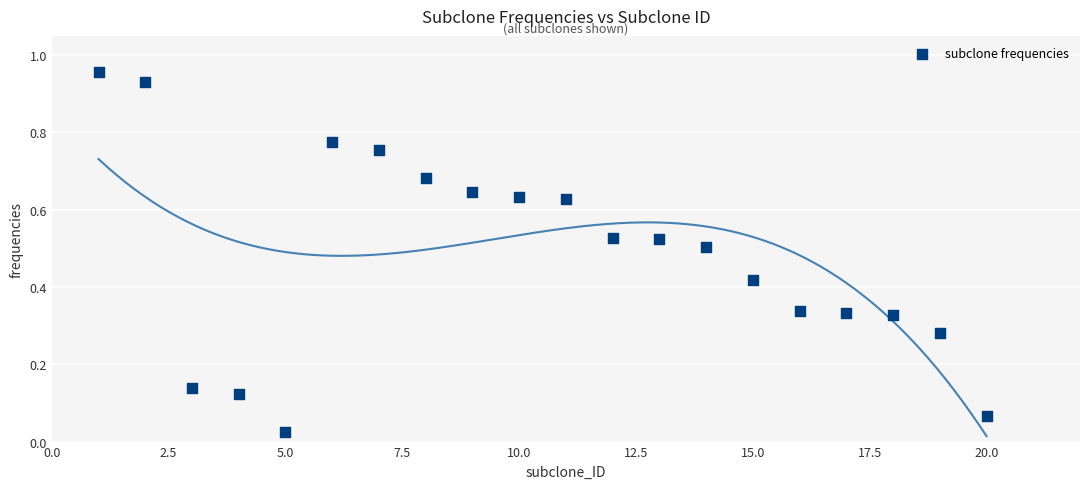

What is the range of X values (max minus min)?

19.0